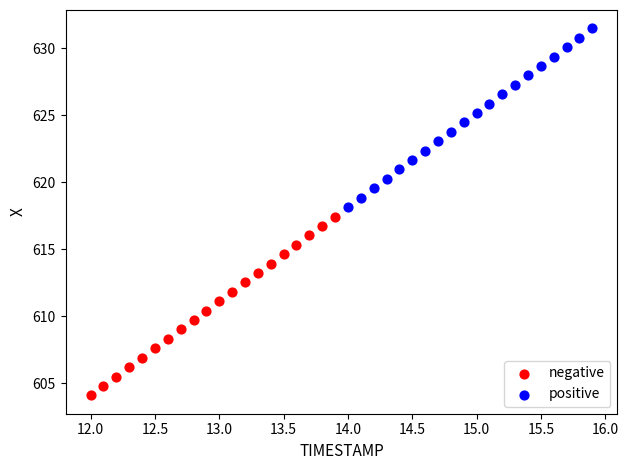

Which series reaches the minimum Y coordinate?

negative